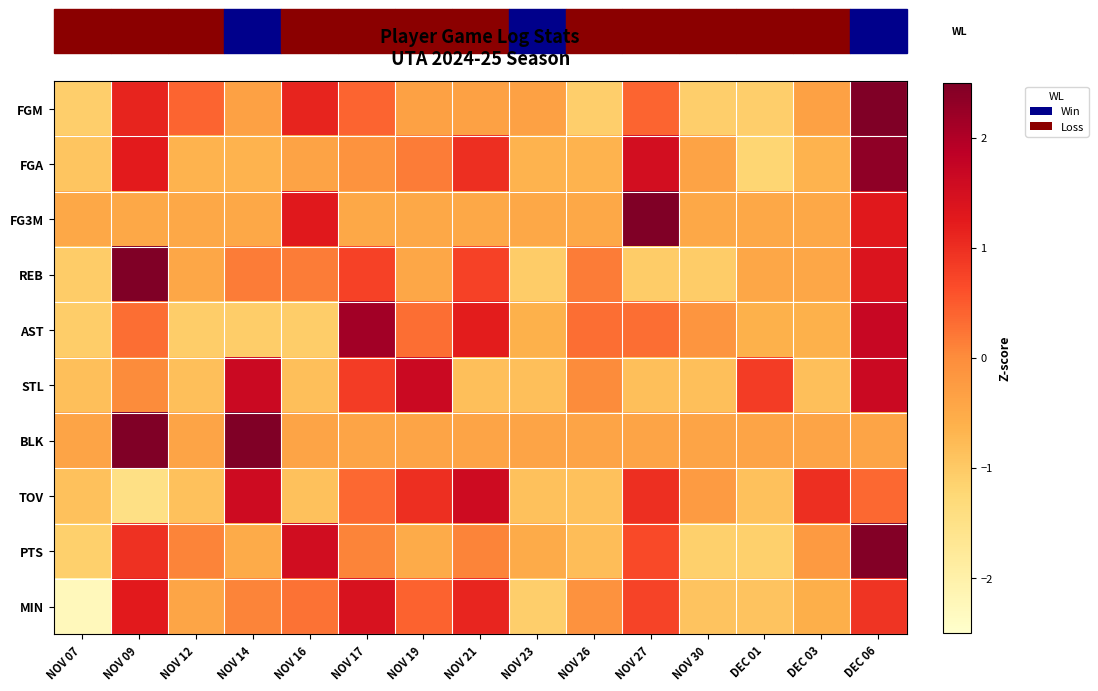

At which category is the sum across all series the highest?

DEC 06